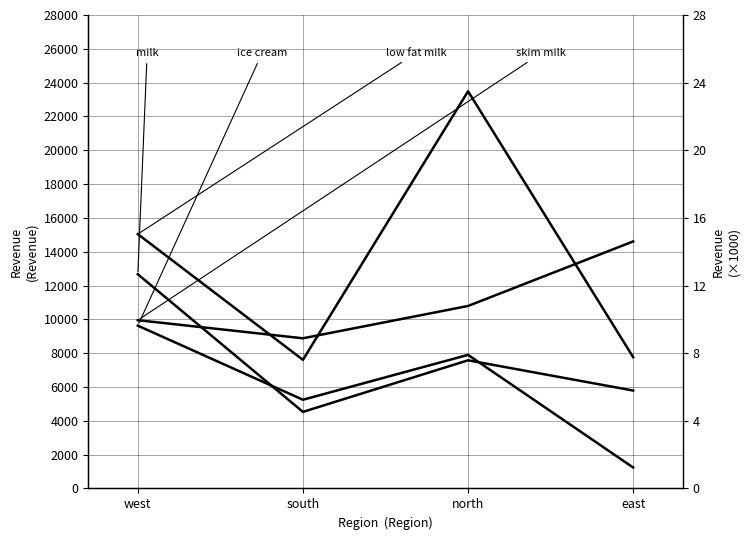

What are all the series names shown in the legend?

milk, ice cream, low fat milk, skim milk